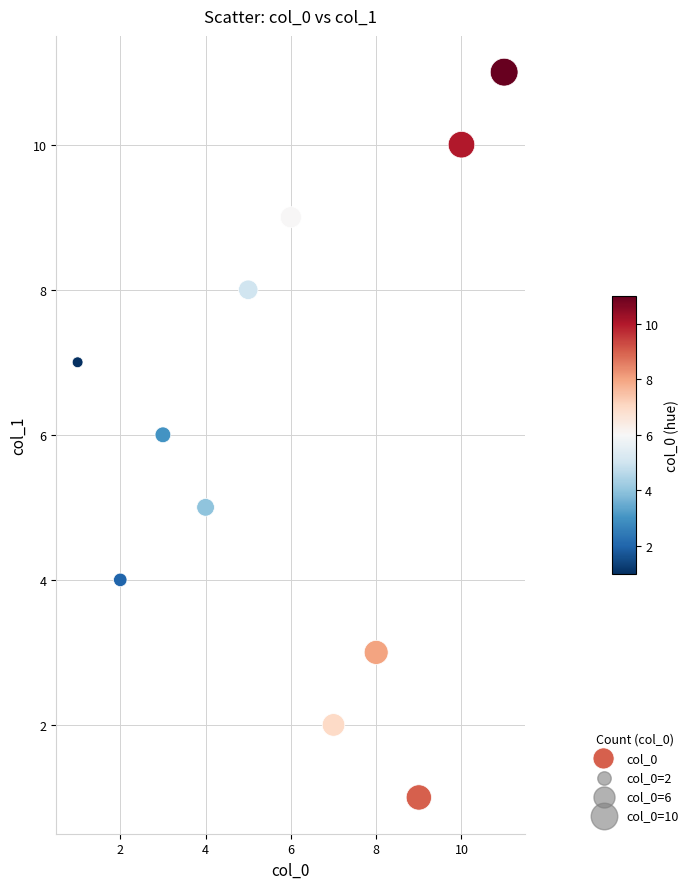

What is the range of X values (max minus min)?

10